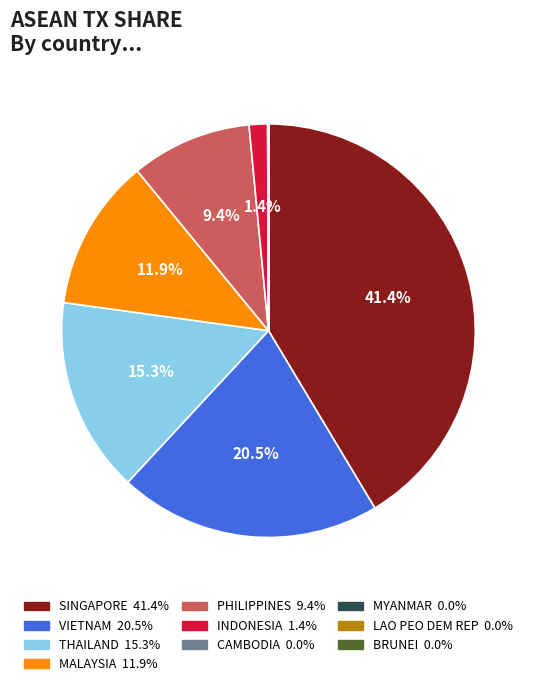

Is MALAYSIA the majority of the pie?

No